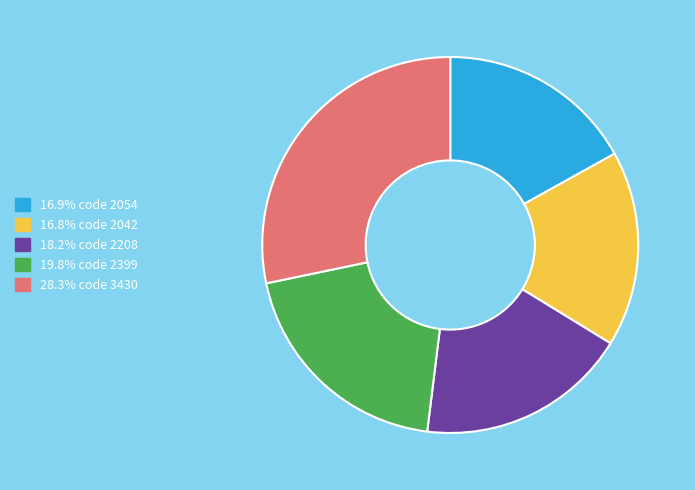

What is the ratio of the value at 16.9% code 2054 to the value at 19.8% code 2399?

0.9